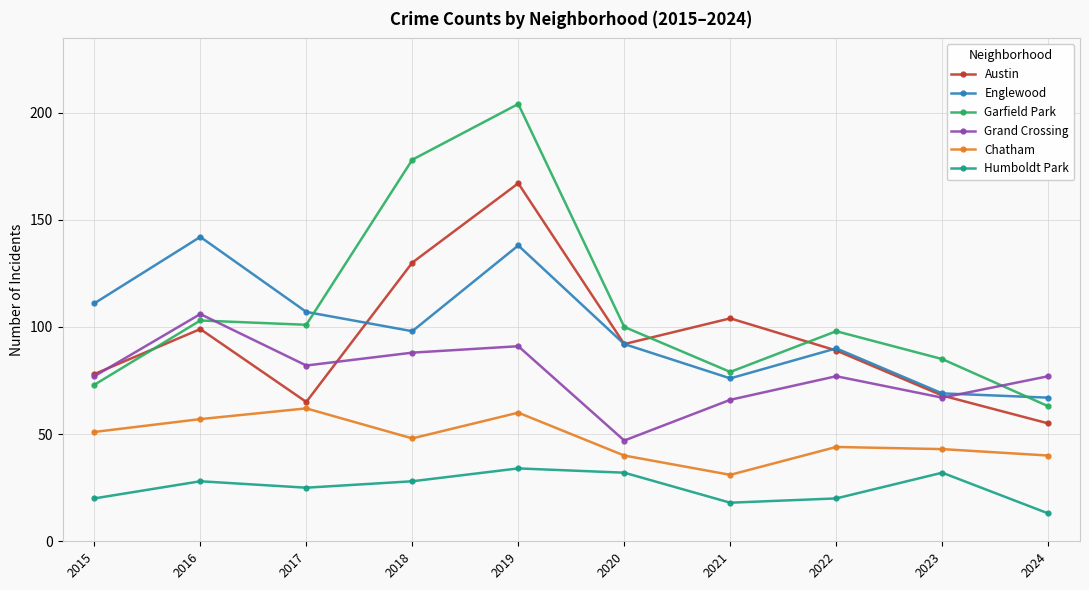

Where do Garfield Park and Grand Crossing first cross each other?

2016 and 2017